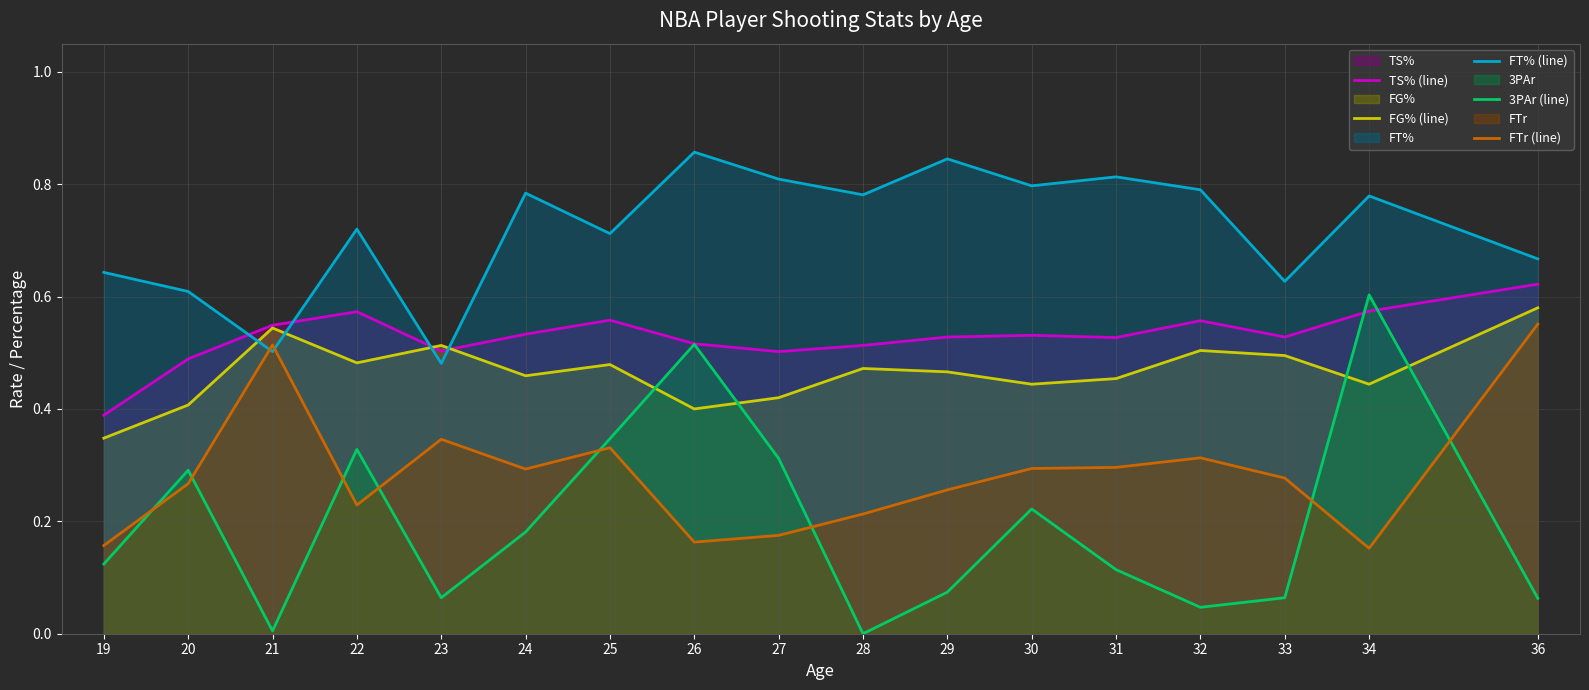

What is the value of the TS% (line) point at the 16th from the left?

0.6